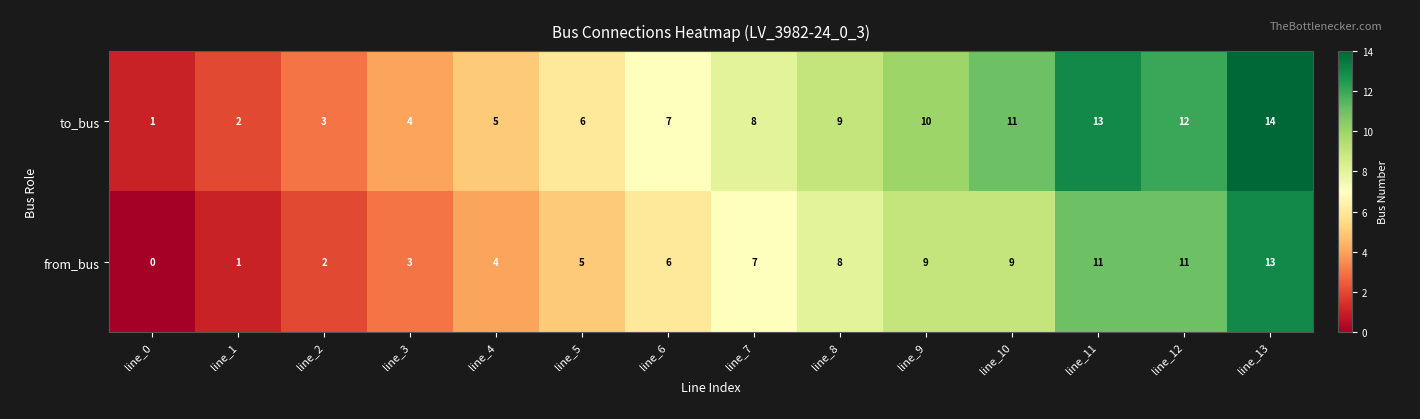

How many data points does each series have?

14